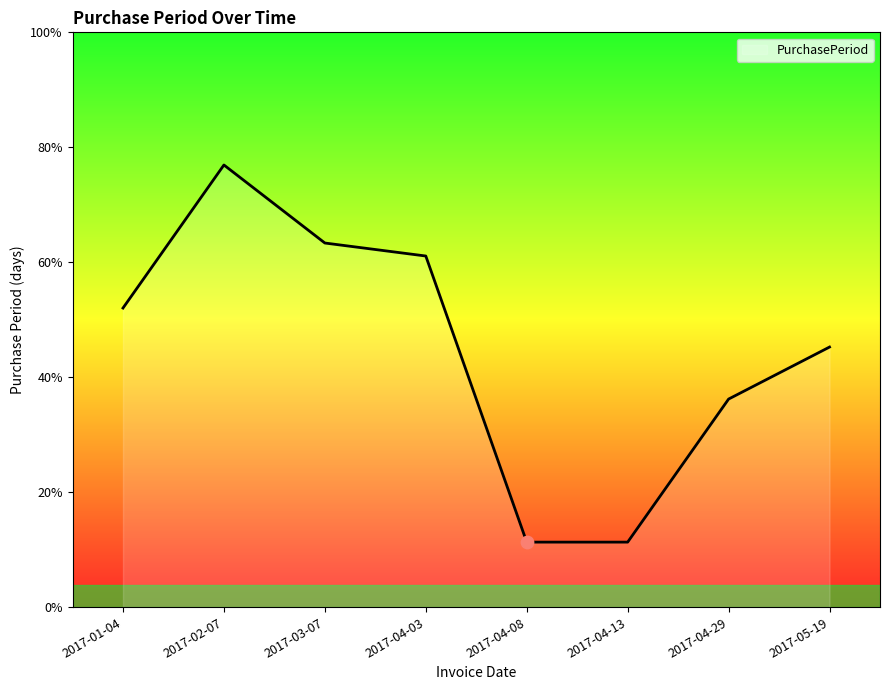

Approximately how many times larger is the value at 2017-02-07 compared to 2017-04-03?

1.3